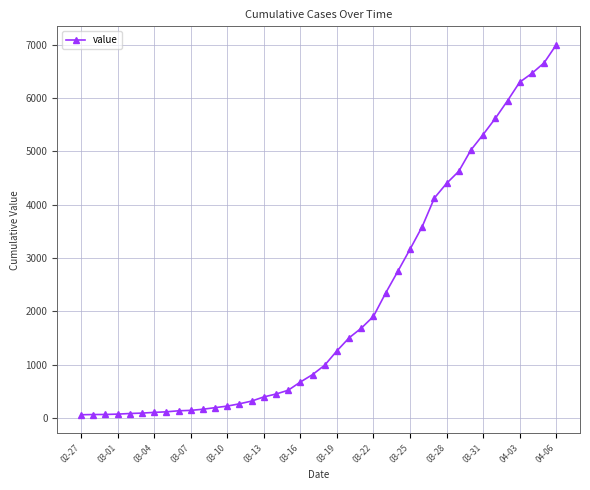

What is the difference between the maximum and minimum values?

6931